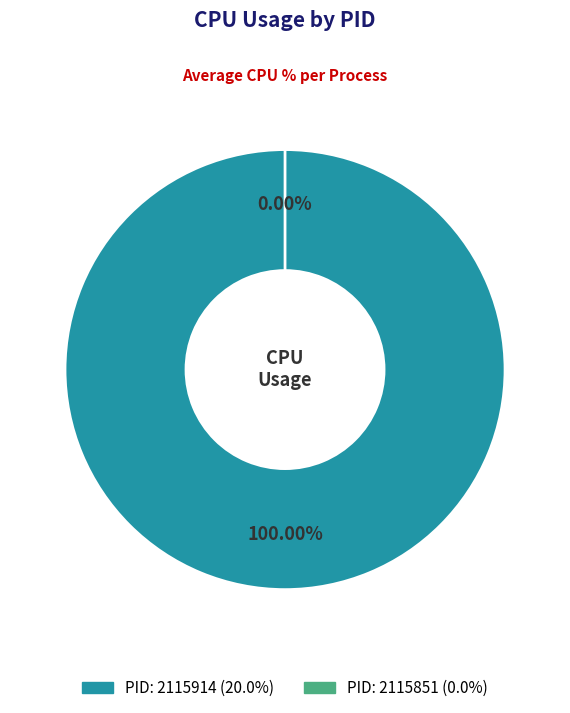

True or false: 2115914 accounts for 100% of the total.

True